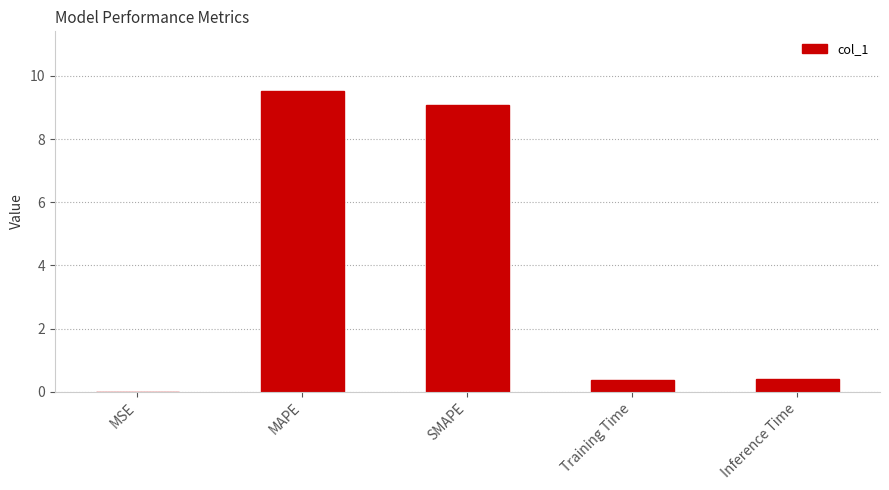

Does the chart contain stacked bars?

No